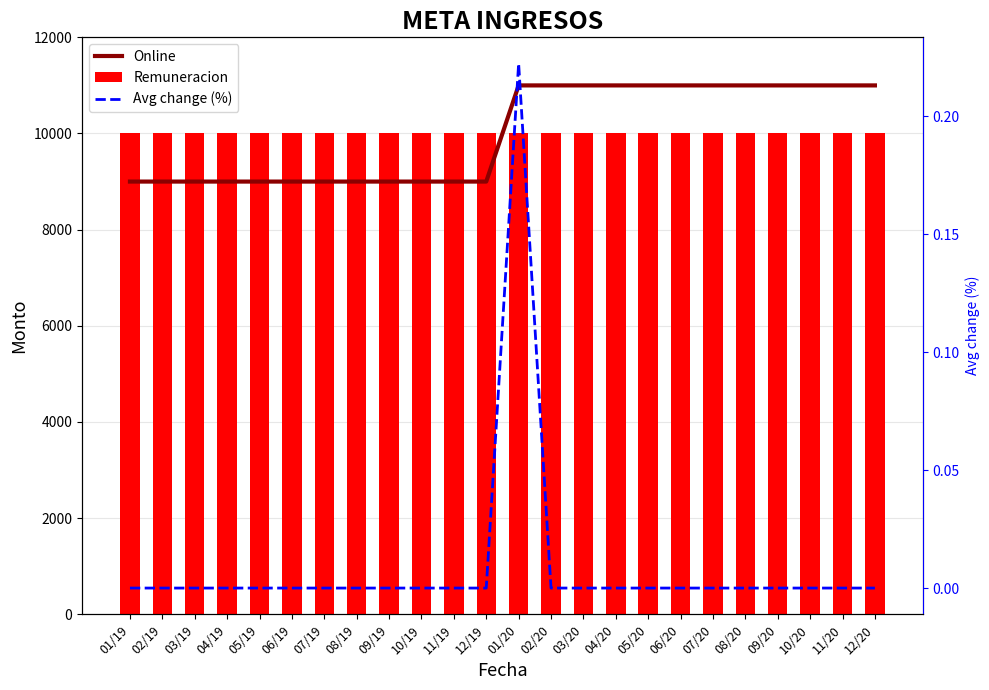

Reading right to left, list all the values displayed in this chart.

Online: 12/20=11000.0	11/20=11000.0	10/20=11000.0	09/20=11000.0	08/20=11000.0	07/20=11000.0	06/20=11000.0	05/20=11000.0	04/20=11000.0	03/20=11000.0	02/20=11000.0	01/20=11000.0	12/19=9000.0	11/19=9000.0	10/19=9000.0	09/19=9000.0	08/19=9000.0	07/19=9000.0	06/19=9000.0	05/19=9000.0	04/19=9000.0	03/19=9000.0	02/19=9000.0	01/19=9000.0
Remuneracion: 12/20=10000.0	11/20=10000.0	10/20=10000.0	09/20=10000.0	08/20=10000.0	07/20=10000.0	06/20=10000.0	05/20=10000.0	04/20=10000.0	03/20=10000.0	02/20=10000.0	01/20=10000.0	12/19=10000.0	11/19=10000.0	10/19=10000.0	09/19=10000.0	08/19=10000.0	07/19=10000.0	06/19=10000.0	05/19=10000.0	04/19=10000.0	03/19=10000.0	02/19=10000.0	01/19=10000.0
Avg change (%): 12/20=0.0	11/20=0.0	10/20=0.0	09/20=0.0	08/20=0.0	07/20=0.0	06/20=0.0	05/20=0.0	04/20=0.0	03/20=0.0	02/20=0.0	01/20=0.2	12/19=0.0	11/19=0.0	10/19=0.0	09/19=0.0	08/19=0.0	07/19=0.0	06/19=0.0	05/19=0.0	04/19=0.0	03/19=0.0	02/19=0.0	01/19=0.0